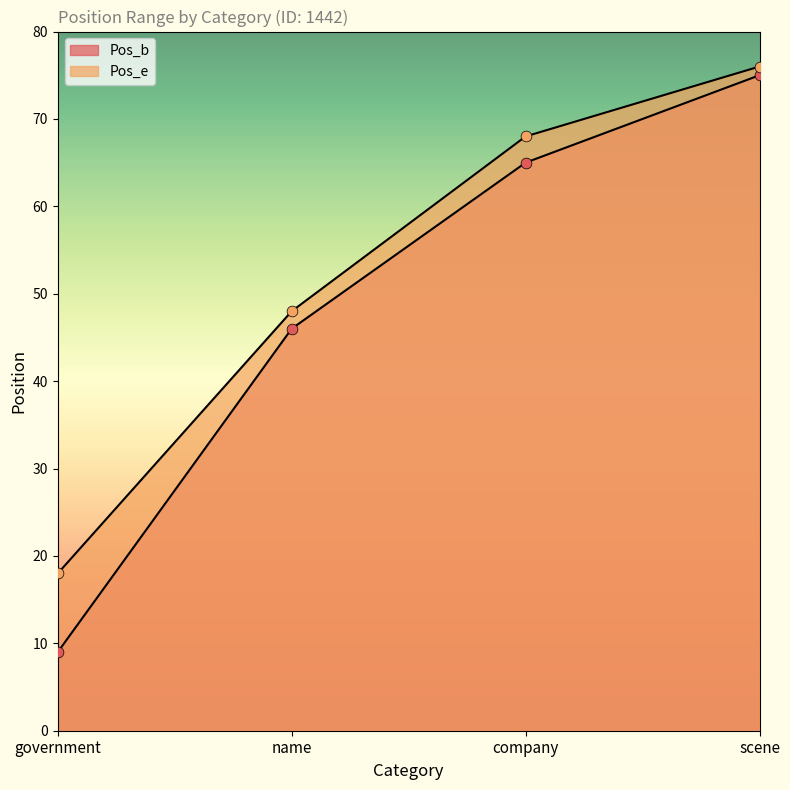

At how many categories does at least one series exceed 69?

1